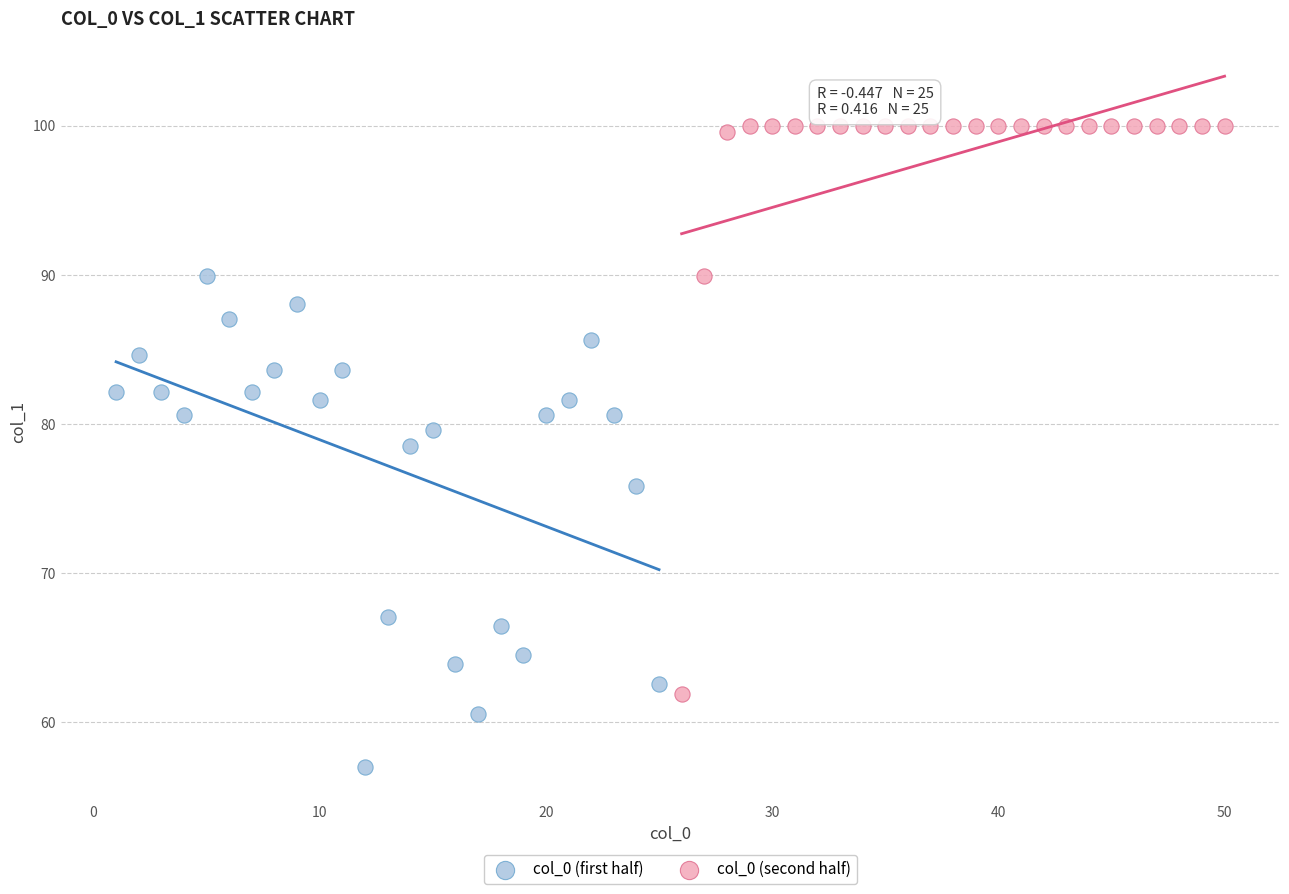

Which series reaches the minimum Y coordinate?

col_0 (first half)